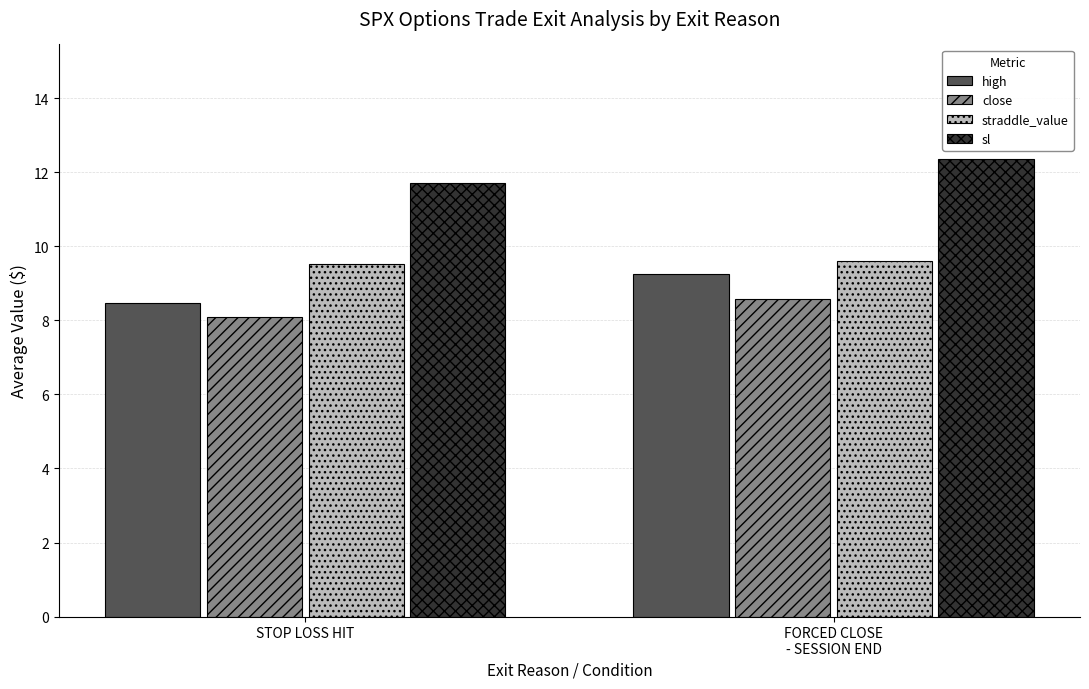

How many straddle_value values are between 9 and 10?

2